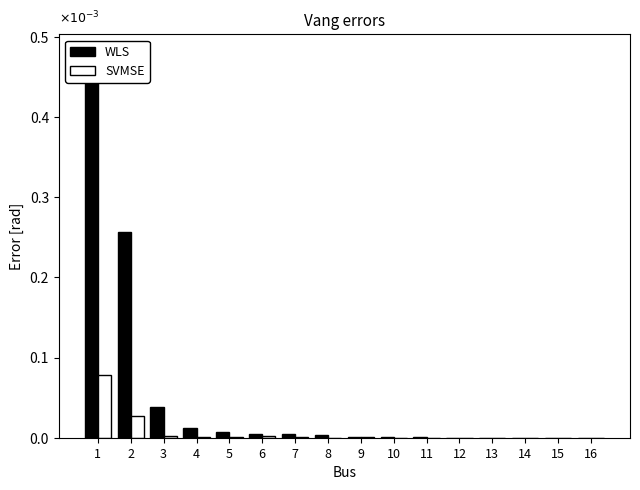

The SVMSE series shows 0.0 at 9. True or false?

False